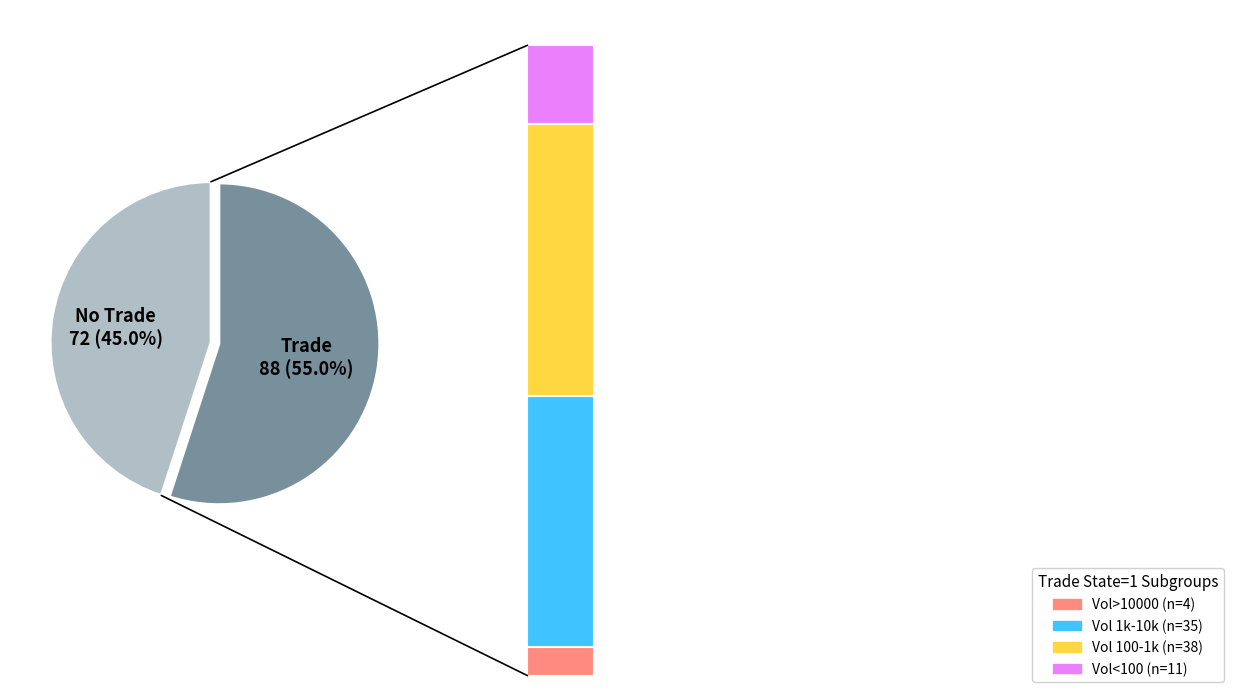

To the nearest percent, what portion does trade_state=1 represent?

55%